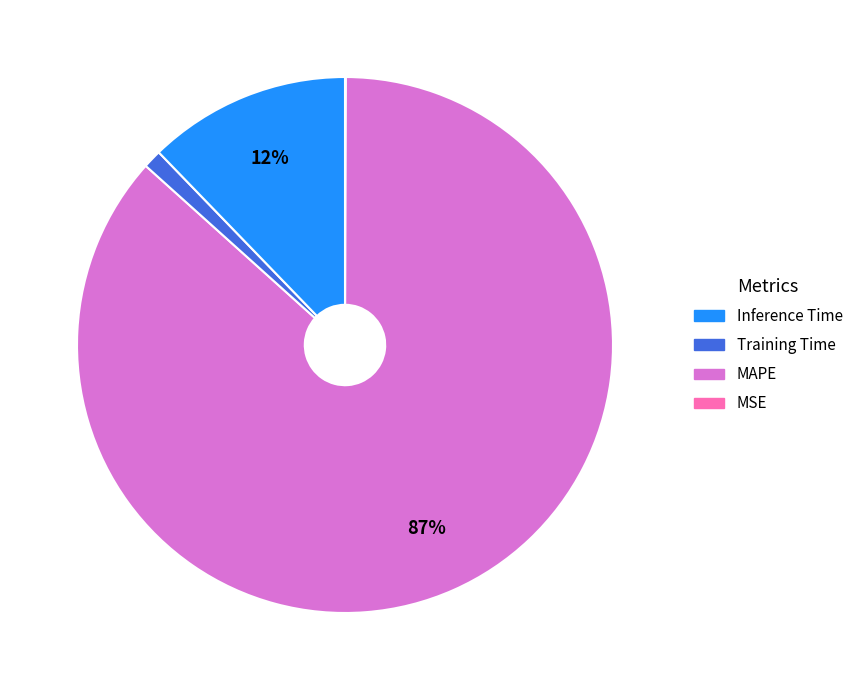

To the nearest percent, what is the average slice percentage?

25%